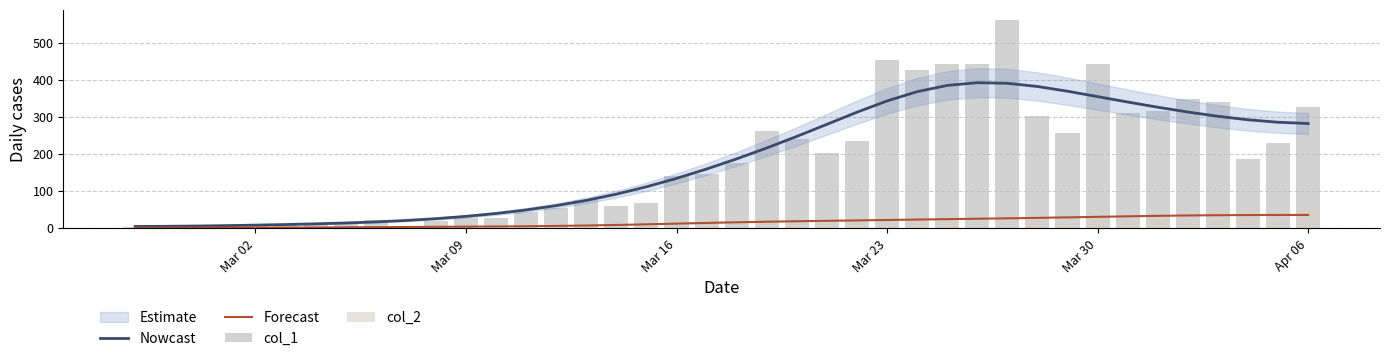

What is the maximum value for Forecast?

35.6